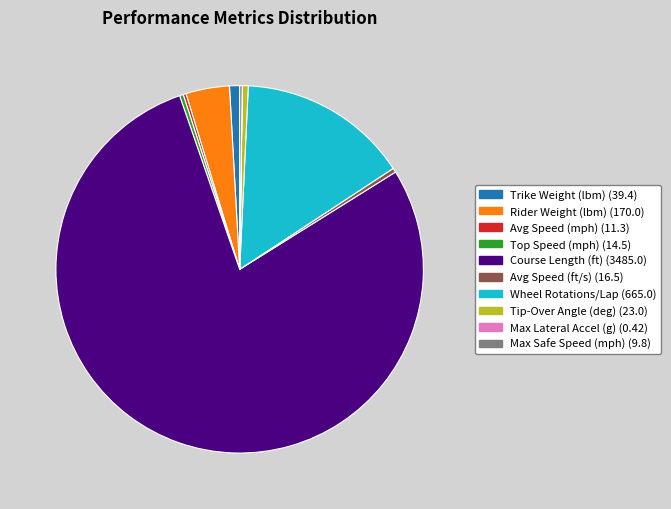

True or false: Trike Weight (lbm) (39.4) accounts for 1% of the total.

True